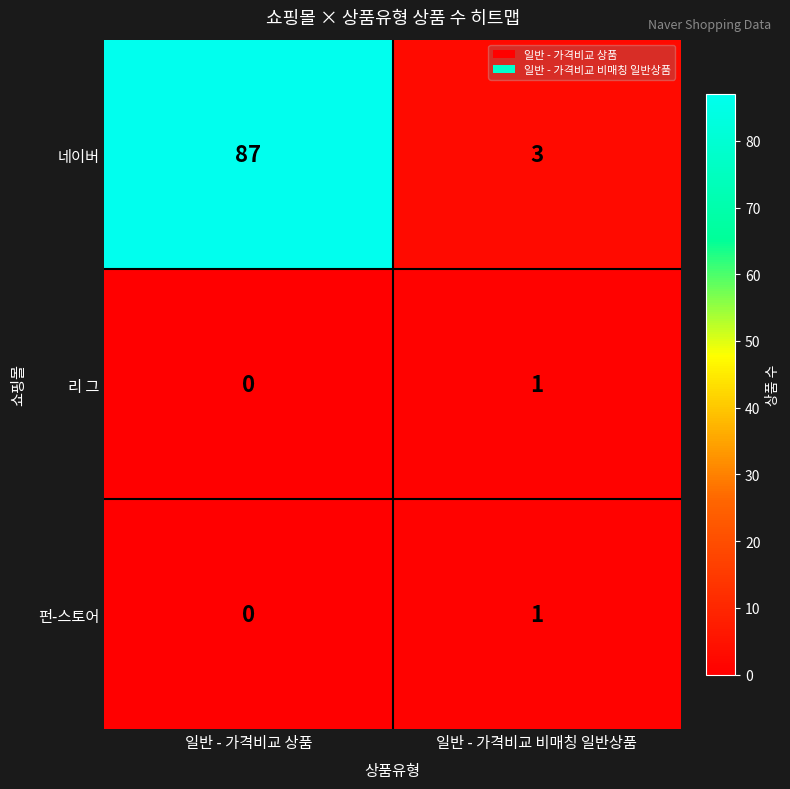

What is the difference between the highest and lowest values at 일반 - 가격비교 상품?

87